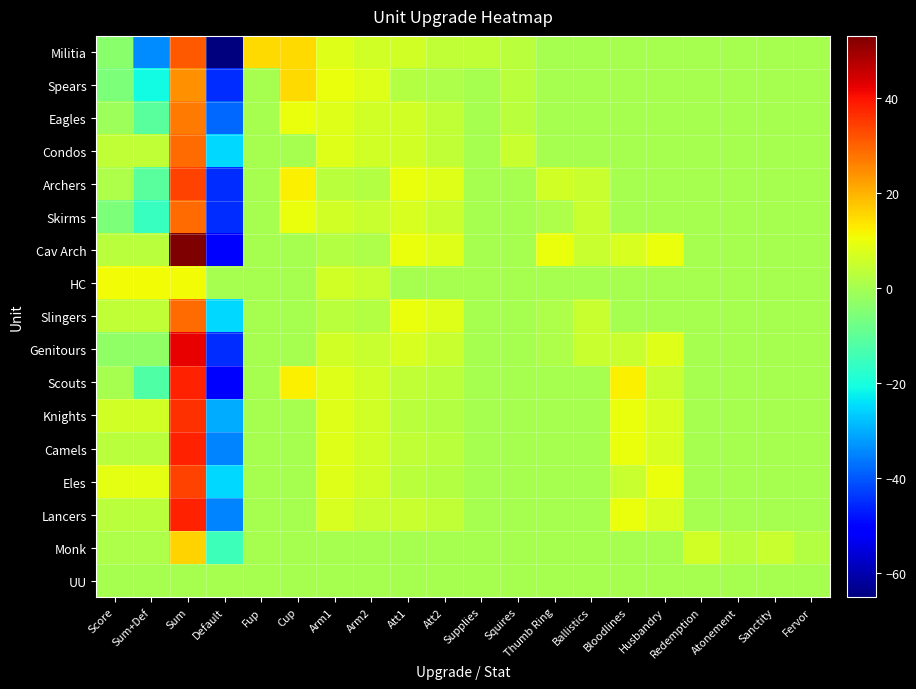

Between Fup and Redemption, which is larger?

Fup